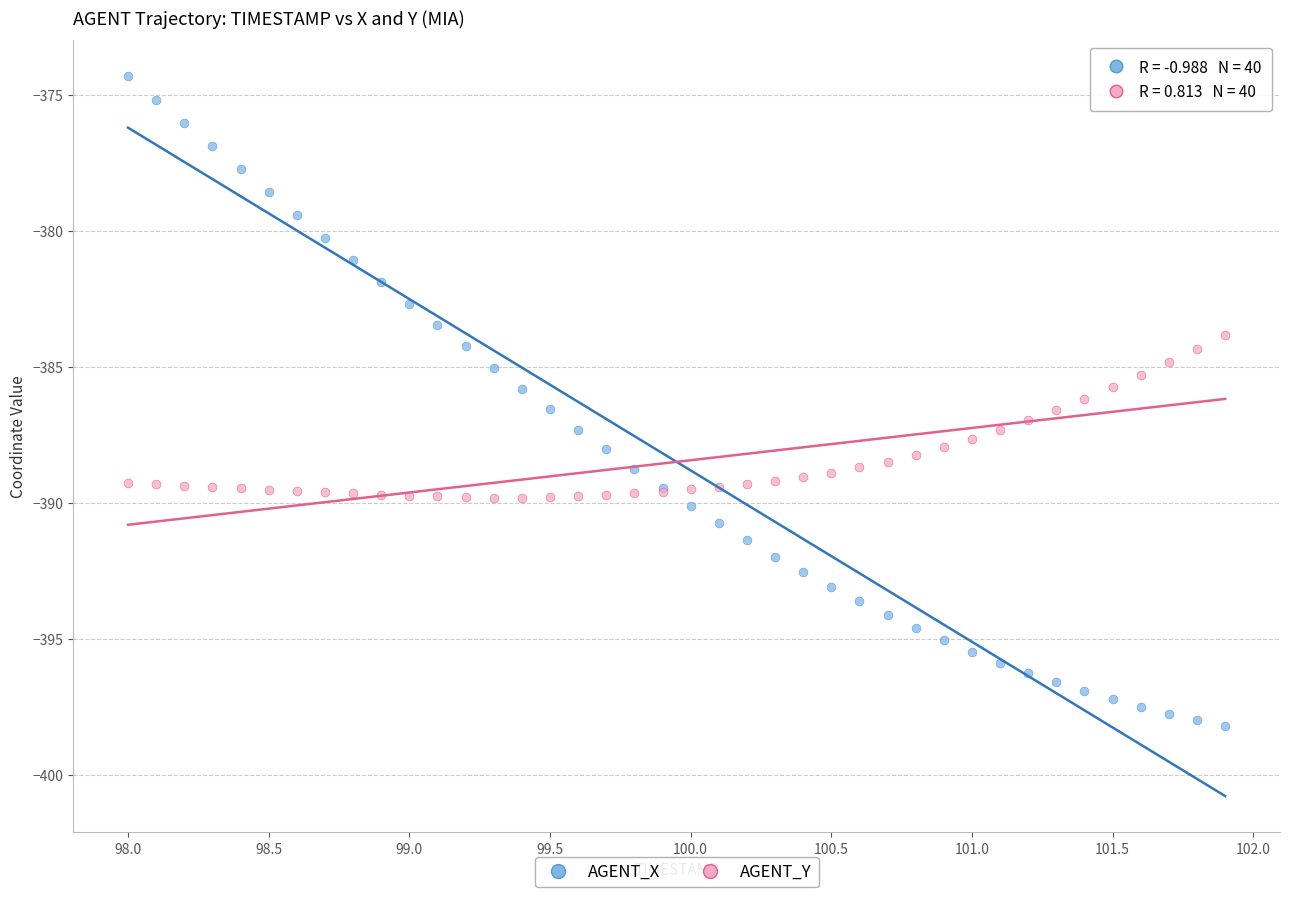

What are all the series names shown in the legend?

AGENT_X, AGENT_Y